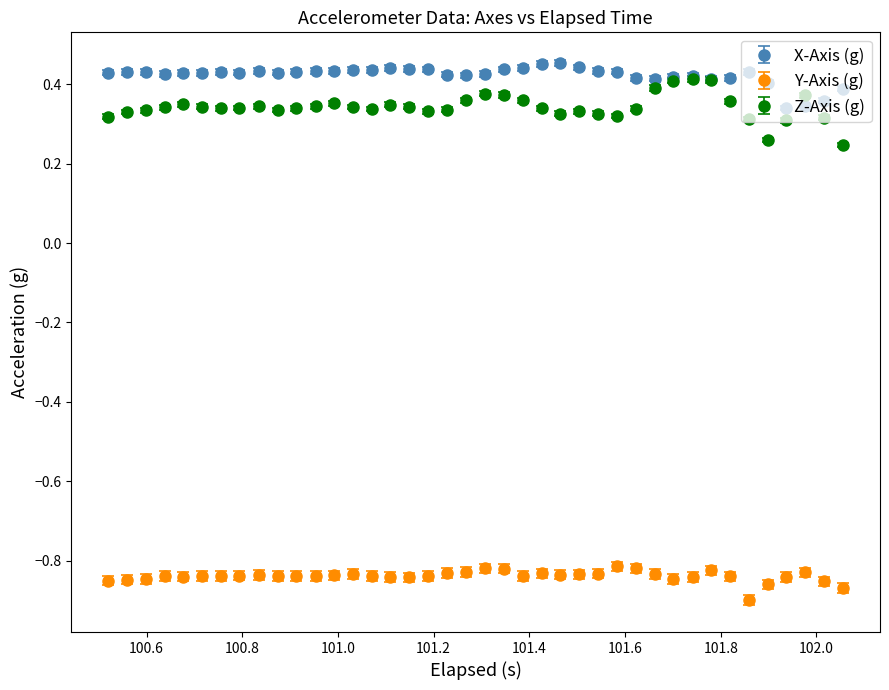

True or false: X-Axis (g) and Y-Axis (g) cross at least once.

False